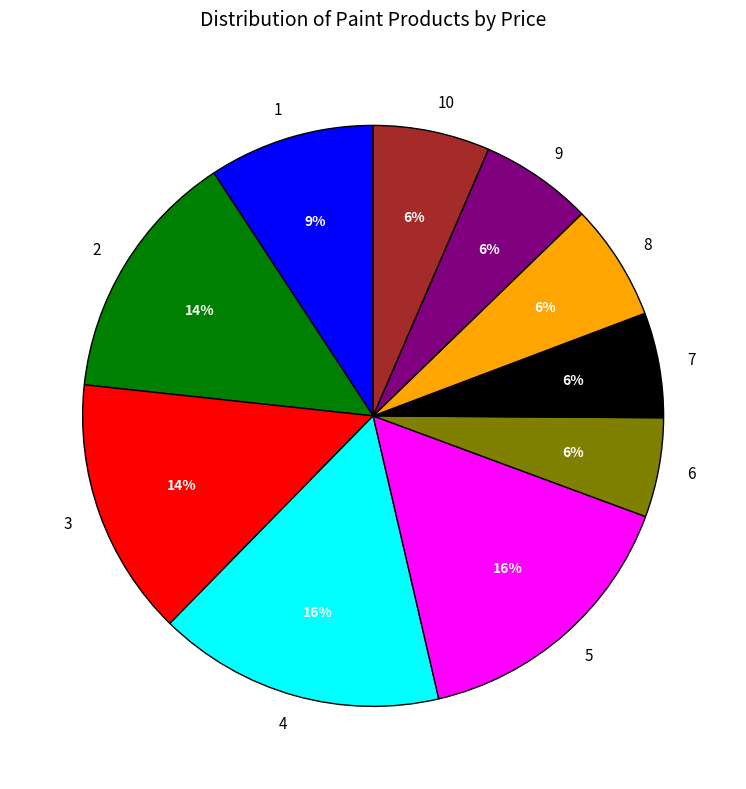

Combined, do 5 and 6 account for over 50%?

No